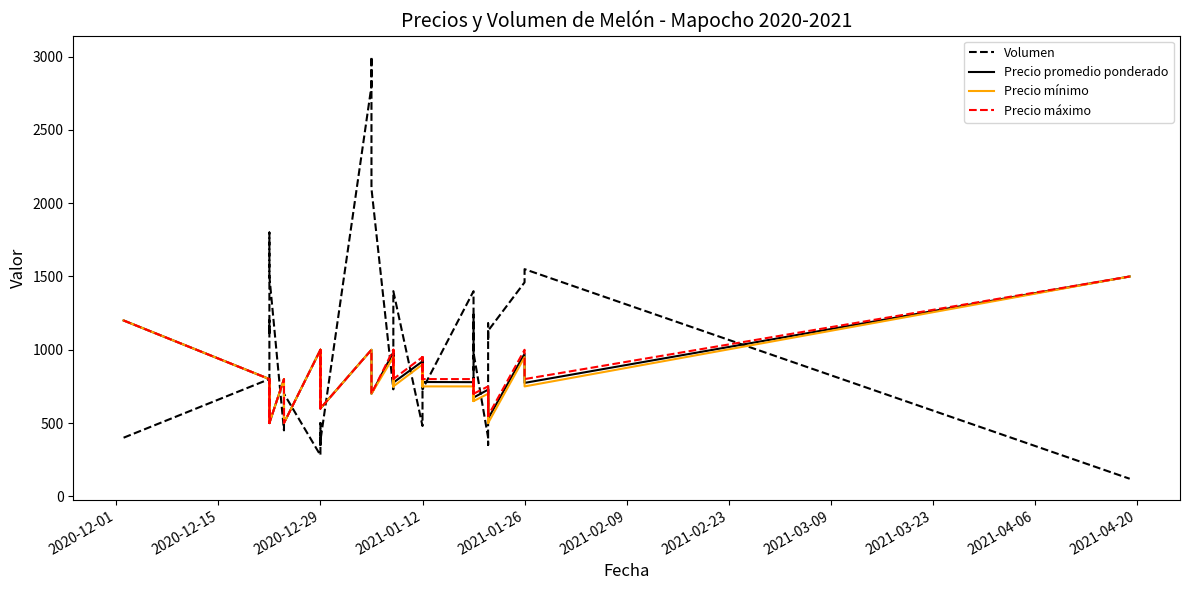

What are all the series names shown in the legend?

Volumen, Precio promedio ponderado, Precio mínimo, Precio máximo